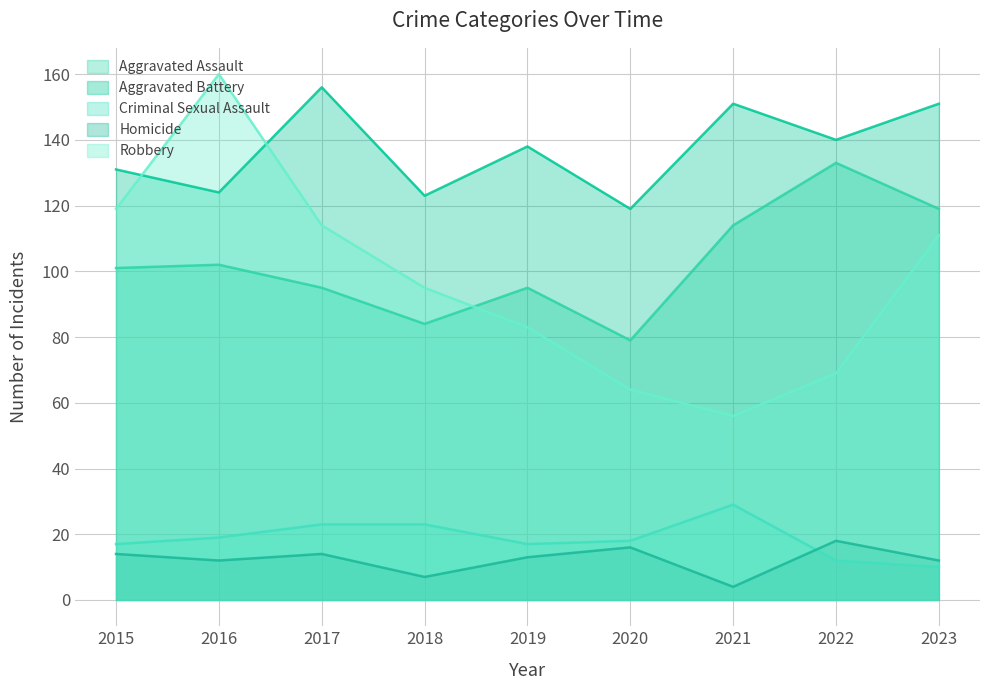

True or false: Criminal Sexual Assault has a value of 29 at 2021.

True